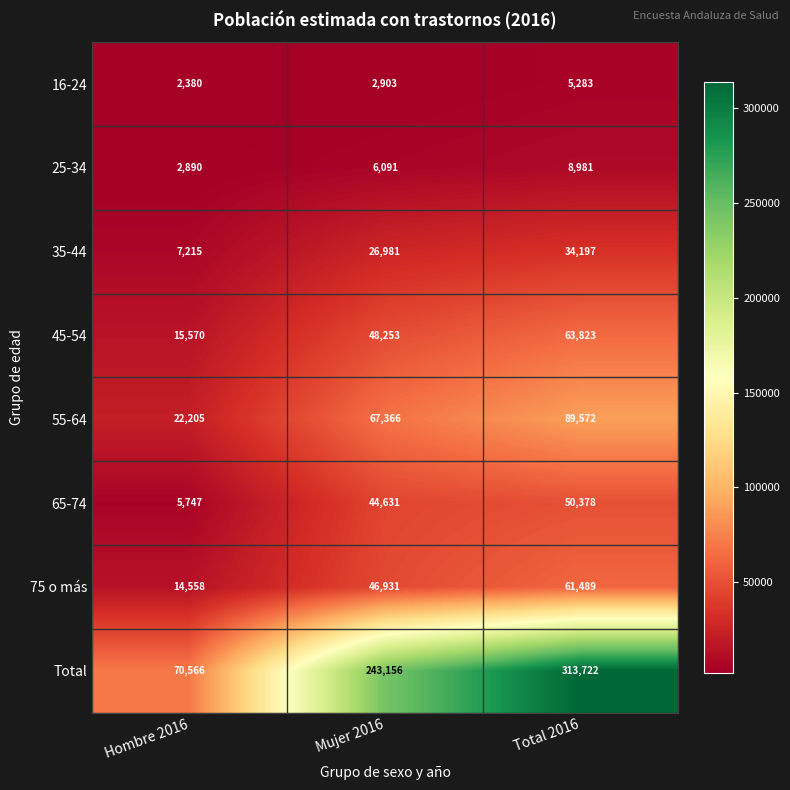

Reading left to right, transcribe all the data shown in this chart.

16-24: Hombre 2016=2380	Mujer 2016=2903	Total 2016=5283
25-34: Hombre 2016=2890	Mujer 2016=6091	Total 2016=8981
35-44: Hombre 2016=7215	Mujer 2016=26981	Total 2016=34197
45-54: Hombre 2016=15570	Mujer 2016=48253	Total 2016=63823
55-64: Hombre 2016=22205	Mujer 2016=67366	Total 2016=89572
65-74: Hombre 2016=5747	Mujer 2016=44631	Total 2016=50378
75 o más: Hombre 2016=14558	Mujer 2016=46931	Total 2016=61489
Total: Hombre 2016=70566	Mujer 2016=243156	Total 2016=313722